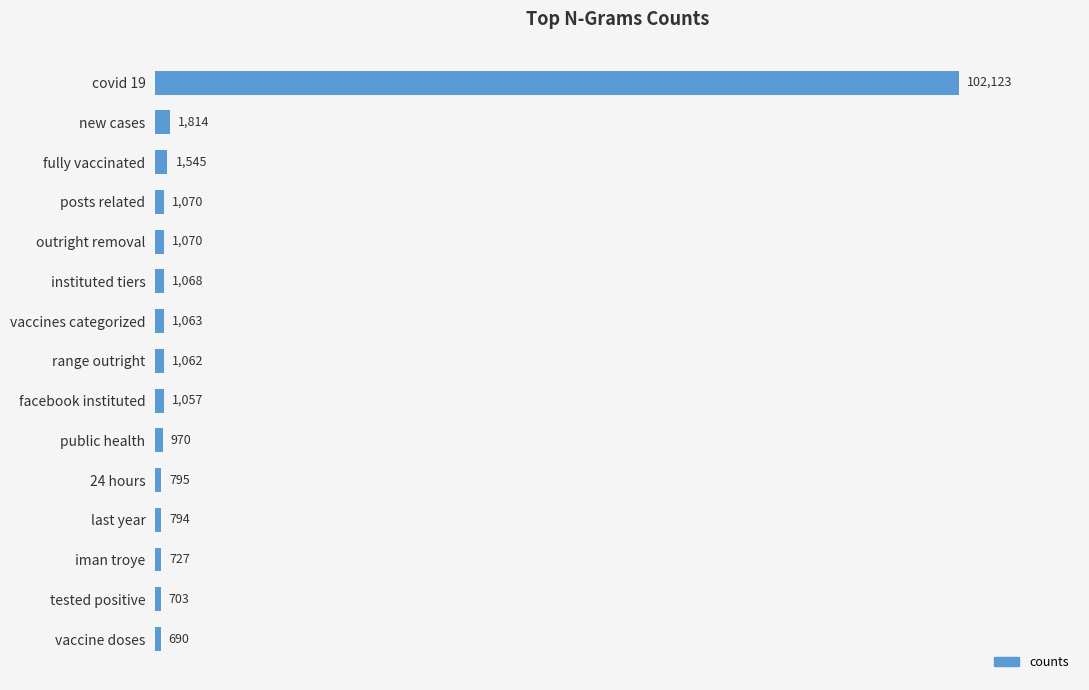

Read the value at instituted tiers.

1068